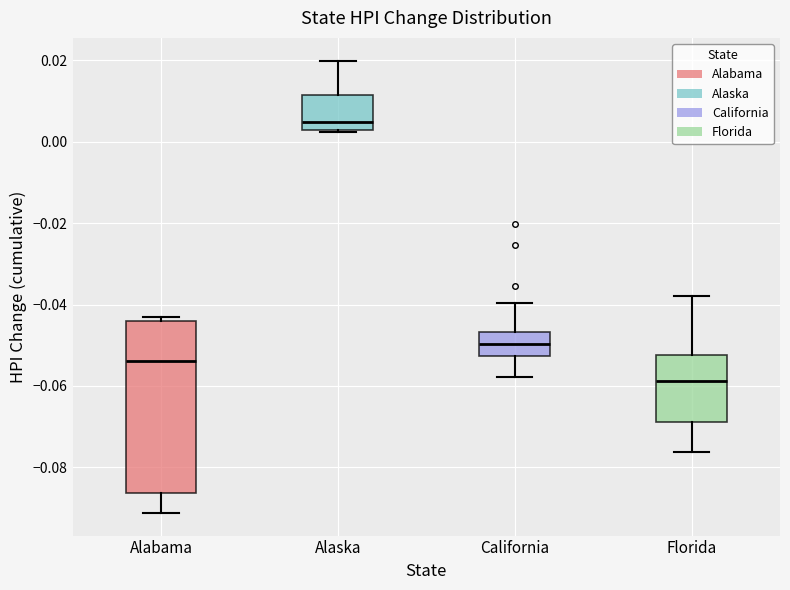

Which box's median line is the lowest?

Florida